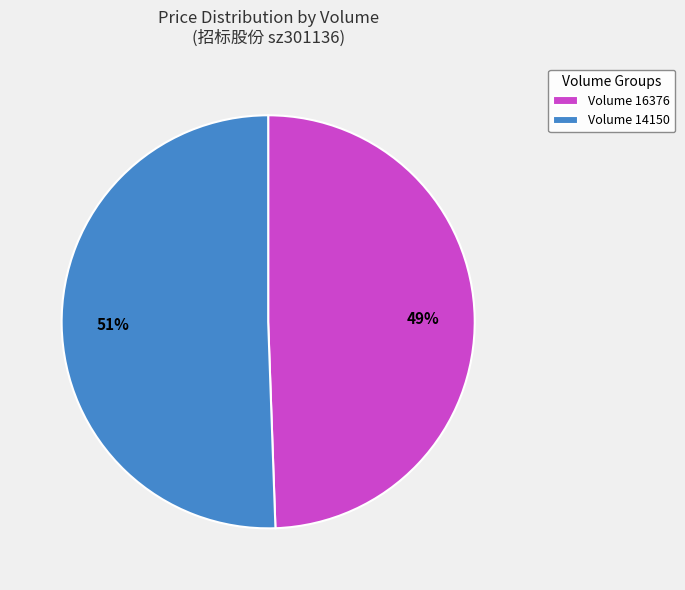

Is the sum of Volume 16376 and Volume 14150 greater than half?

Yes